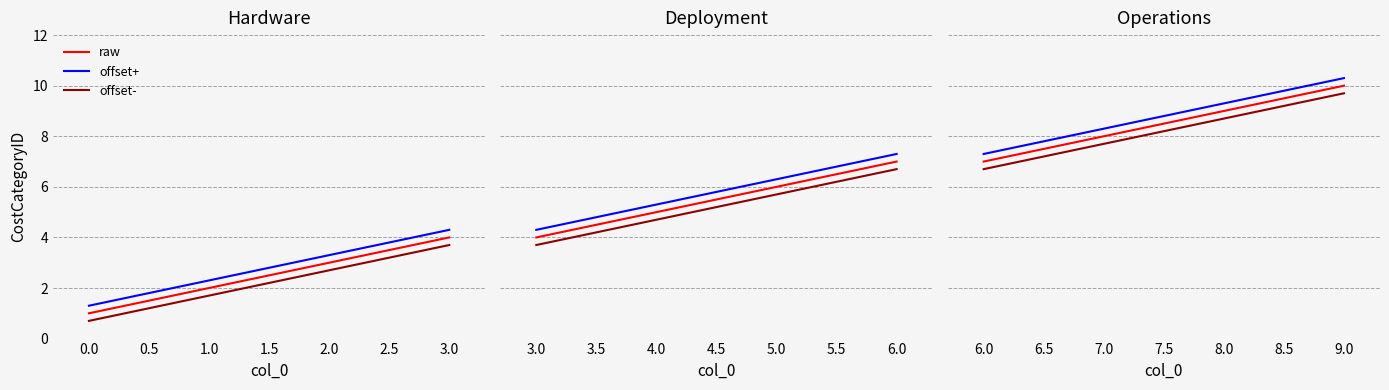

The value at 3 is 4. True or false?

True